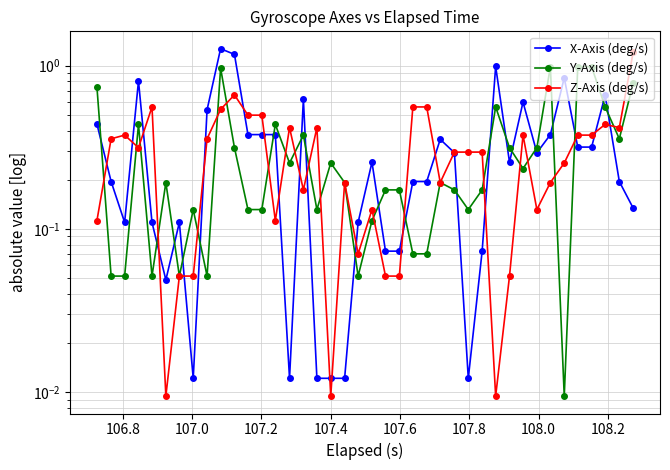

Is the value of Z-Axis (deg/s) at 15 greater than the value of Y-Axis (deg/s) at 107.6?

No